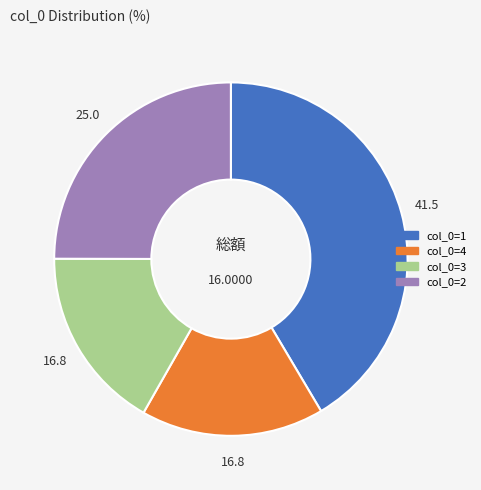

Is there any slice that represents more than half of the pie?

No